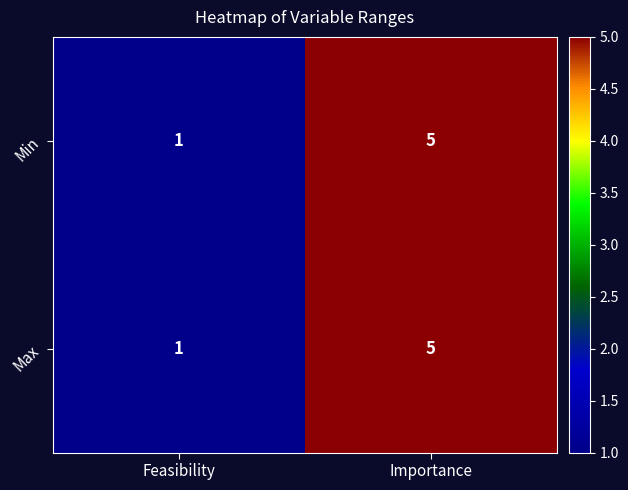

How many data points in Max are less than 5?

1